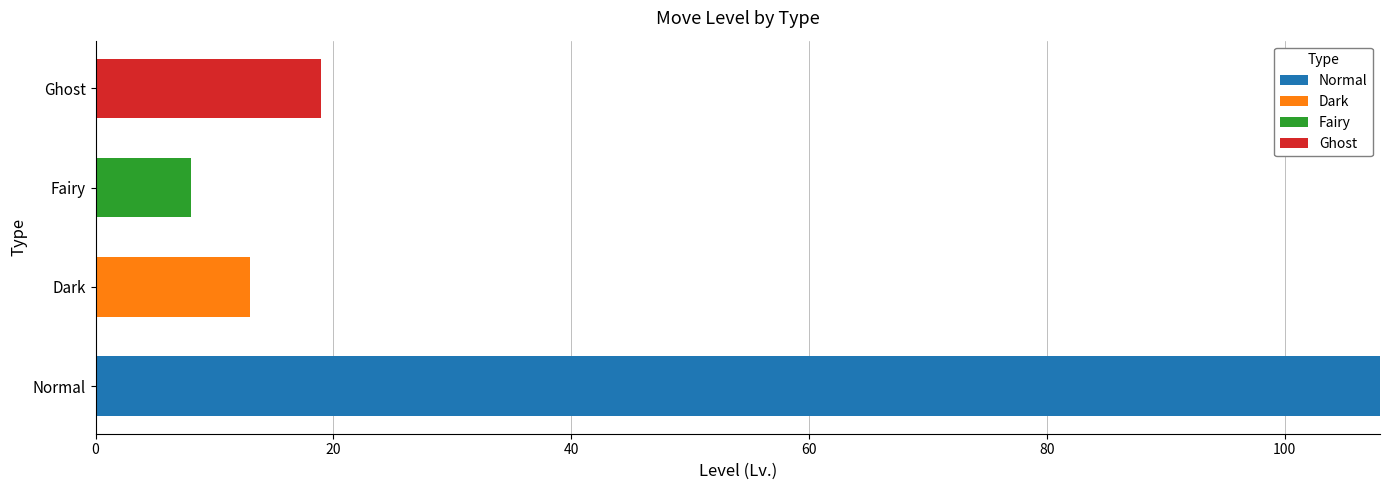

Read the Normal value at Normal, to the nearest 5.

110